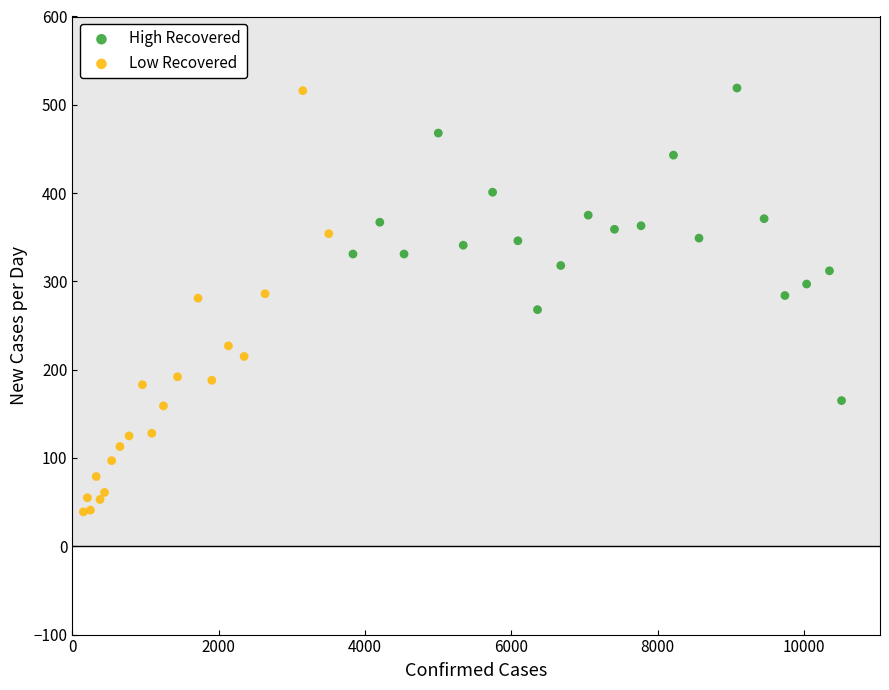

Which series contains the lowest Y value?

Low Recovered